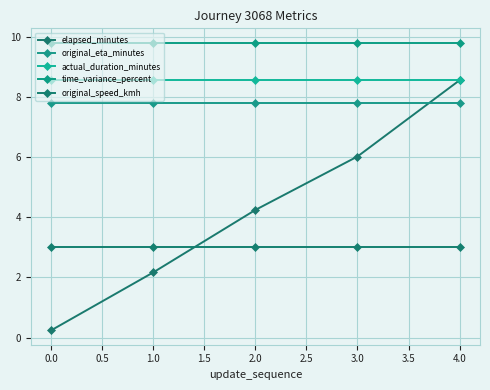

Which series has the widest spread of values?

elapsed_minutes